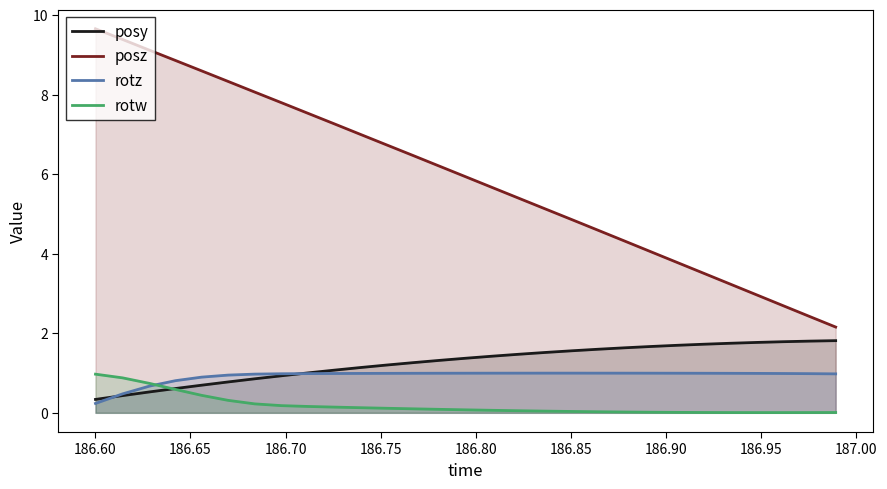

What is the difference between the maximum and minimum values in the rotw series?

1.0